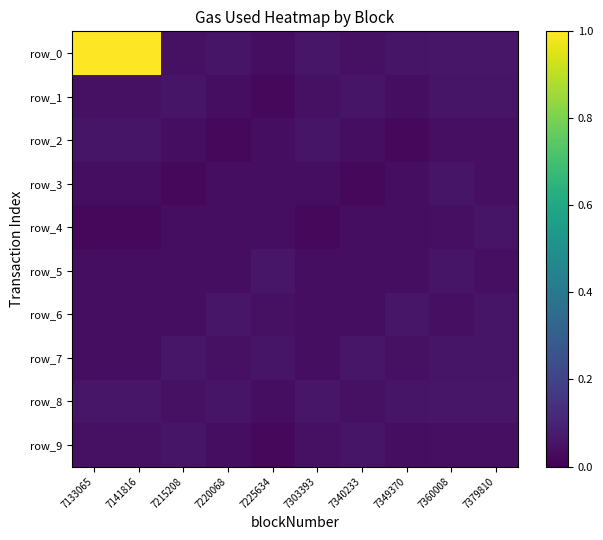

True or false: row_1 has a value of 0.0 at 7225634.

True